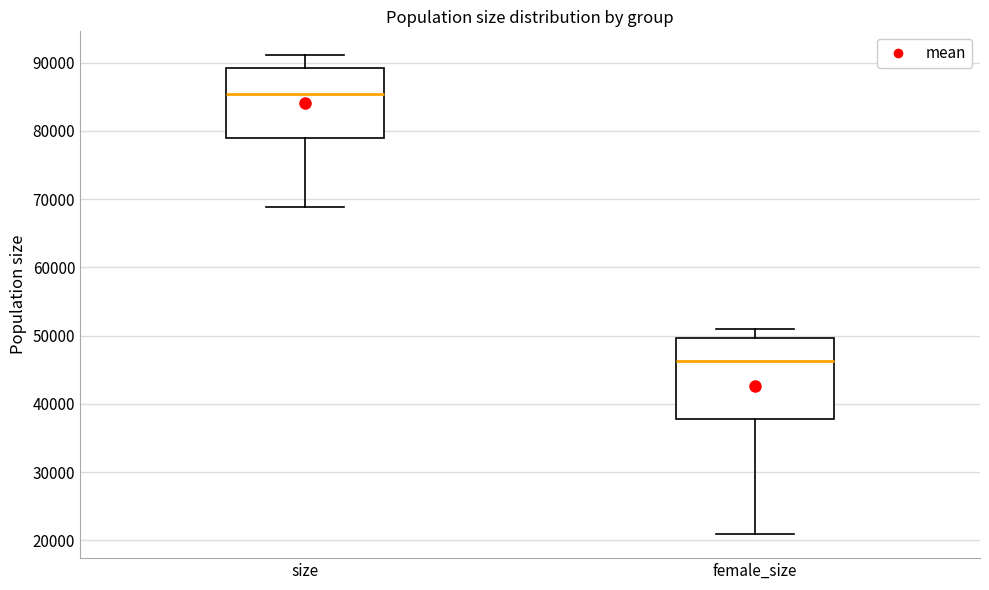

Comparing the boxes themselves (not the whiskers), which one is the tallest?

female_size